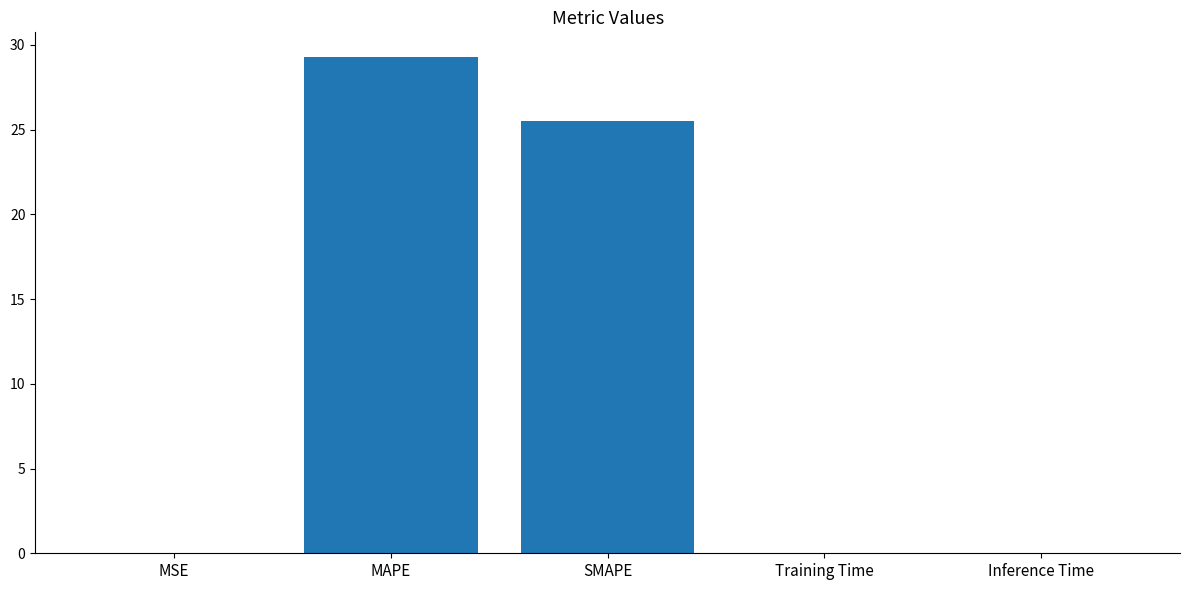

What is the maximum value shown in the chart?

29.3